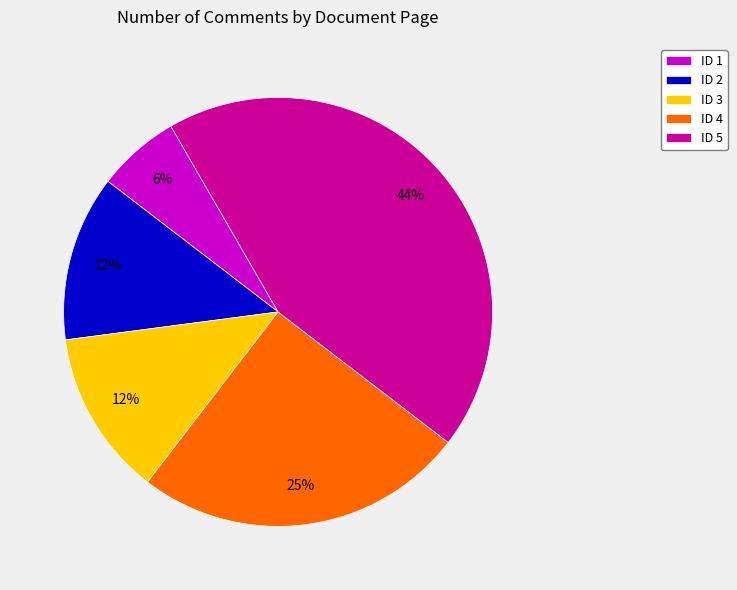

Between ID 3 and ID 5, which is larger?

ID 5